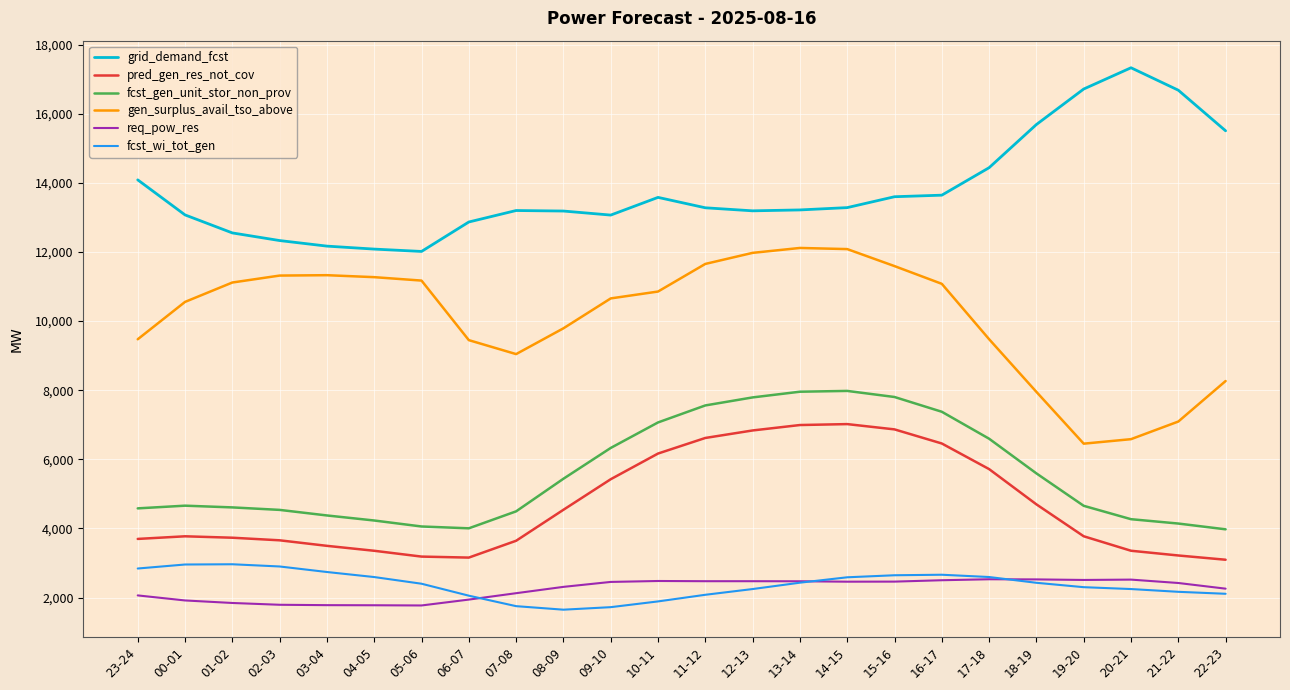

In pred_gen_res_not_cov, how many points are higher than both neighbors (excluding endpoints)?

2